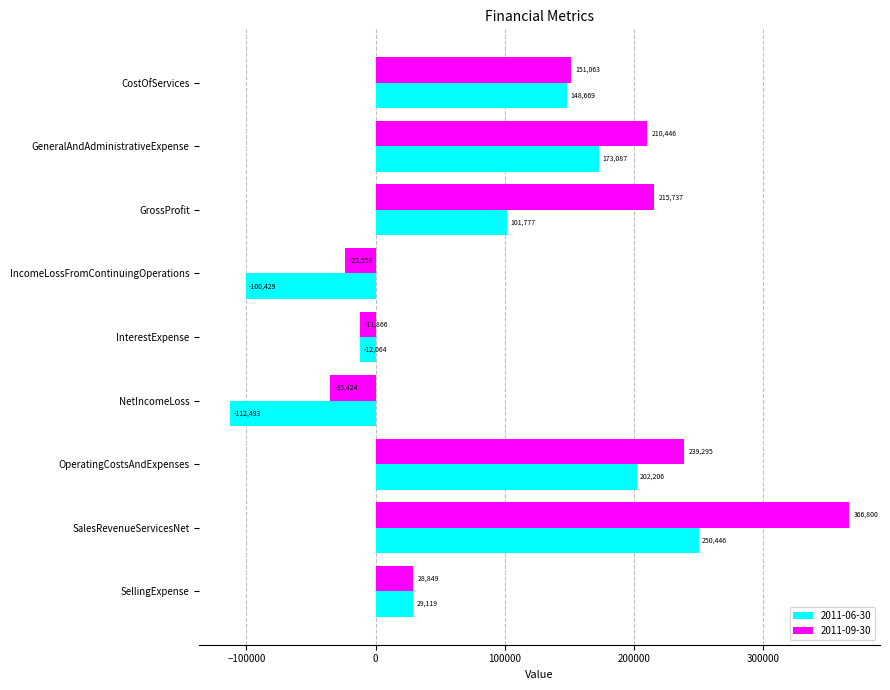

What value does the 2011-06-30 series have at GeneralAndAdministrativeExpense, to the nearest 50?

173100